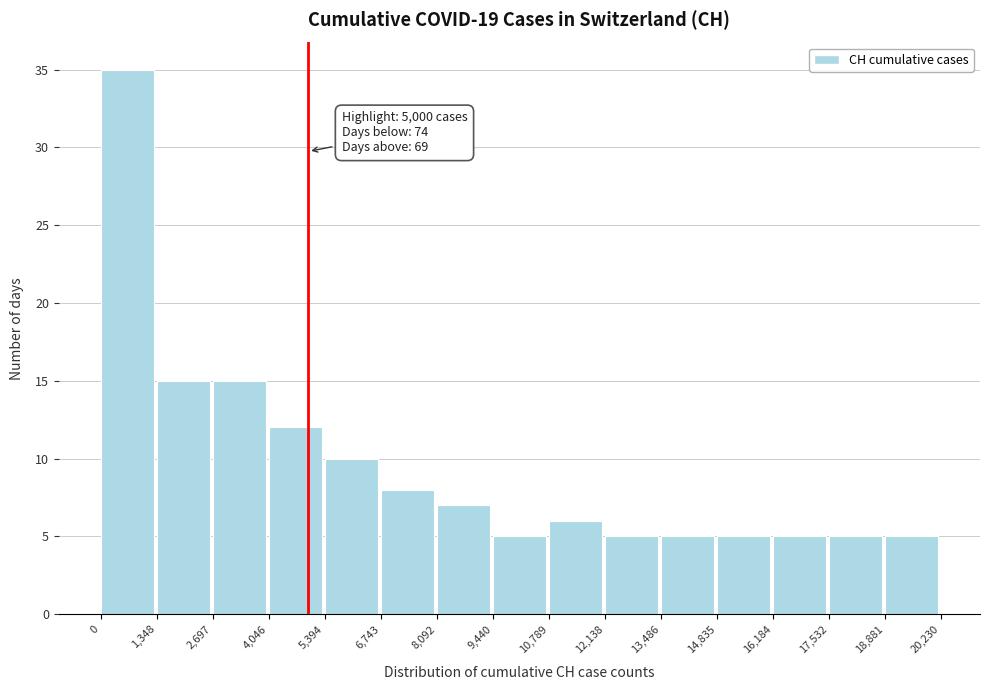

Which range on the x-axis has the tallest bar?

0 to 1,348